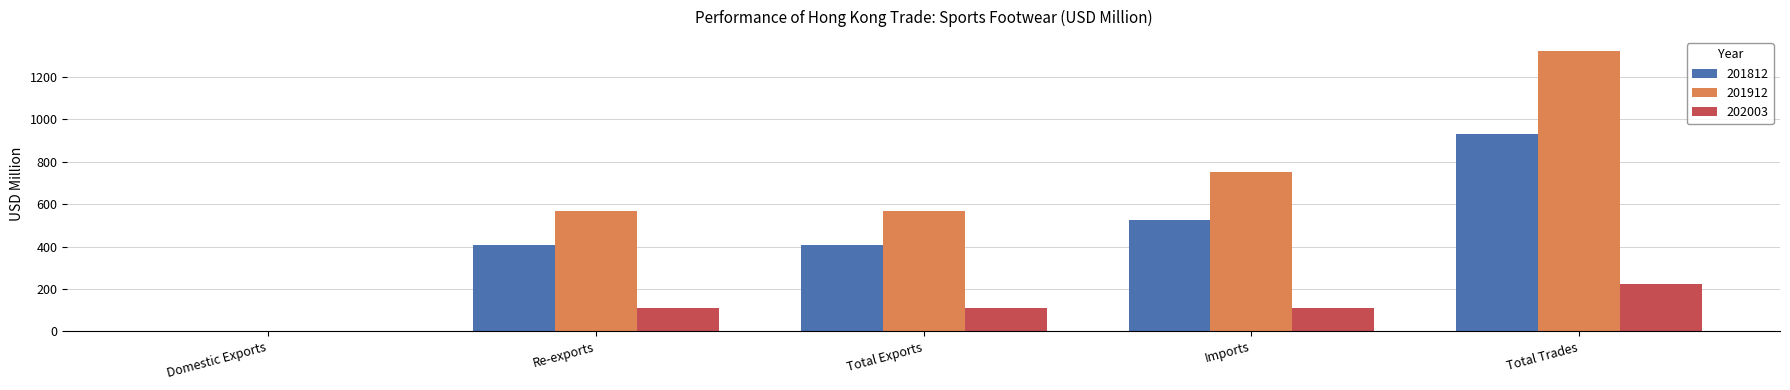

Which series has the largest total across all categories?

201912